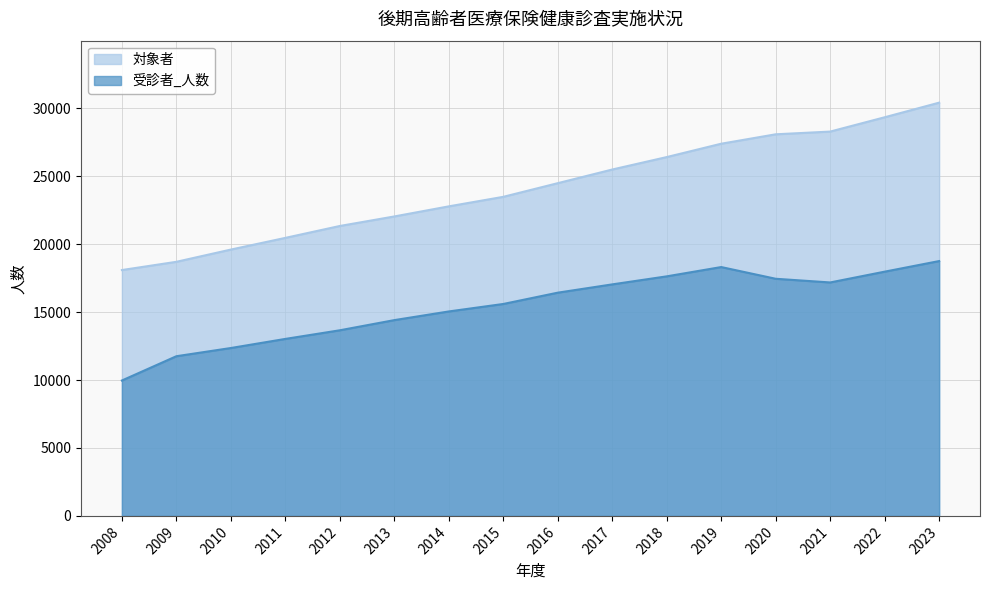

Which series has the largest total across all categories?

対象者